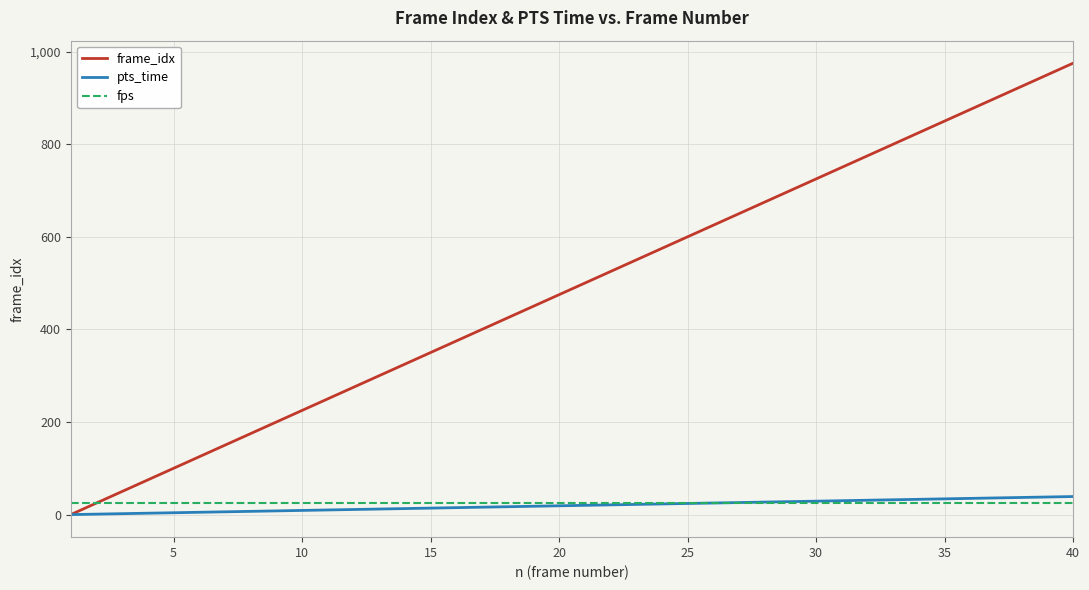

Which series has the widest spread of values?

frame_idx